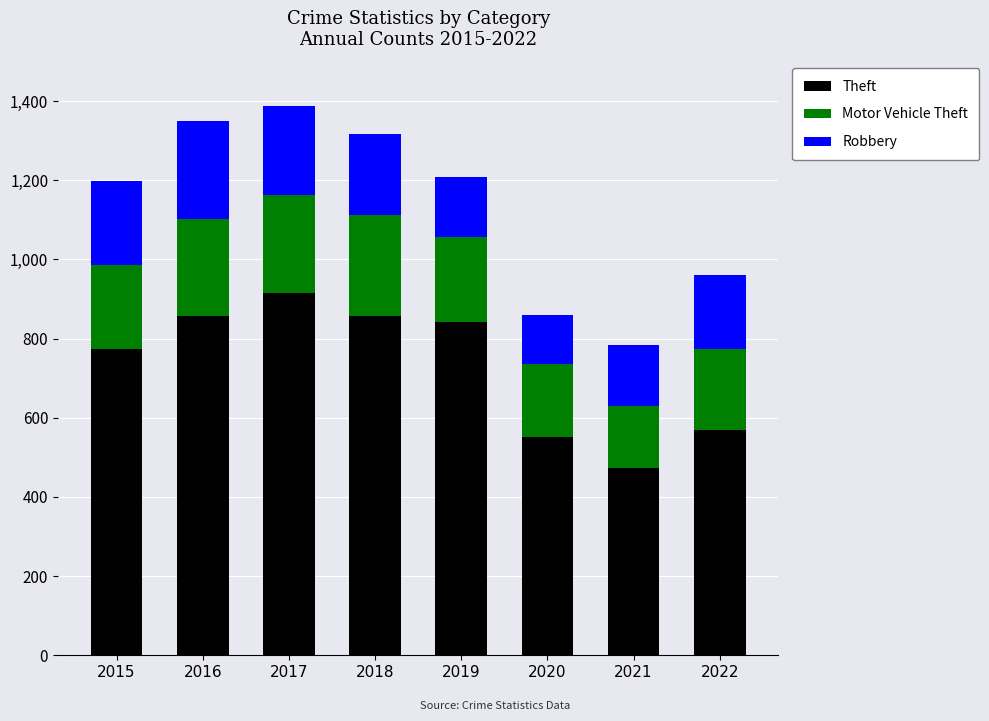

What is the approximate value of Theft at 2019?

841